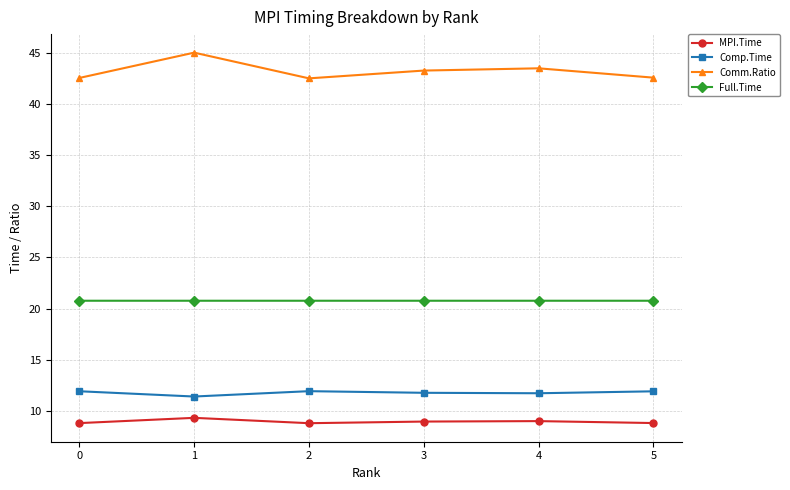

Rank the series at 5 from highest to lowest value.

Comm.Ratio, Full.Time, Comp.Time, MPI.Time